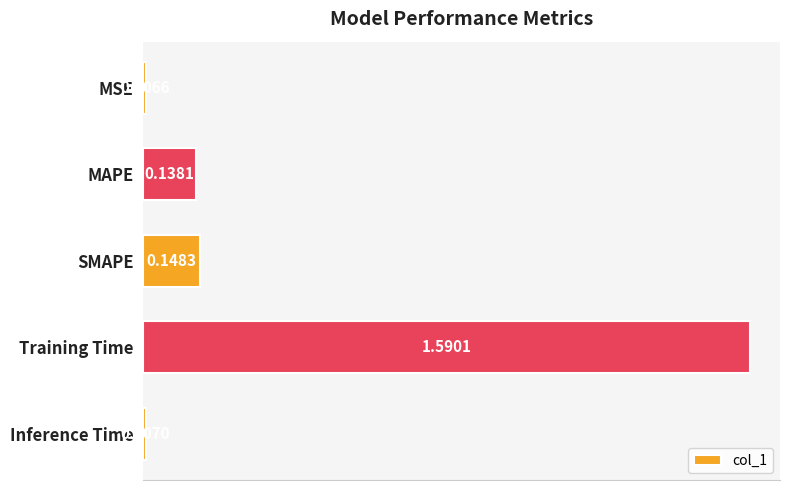

What is the average value?

0.4